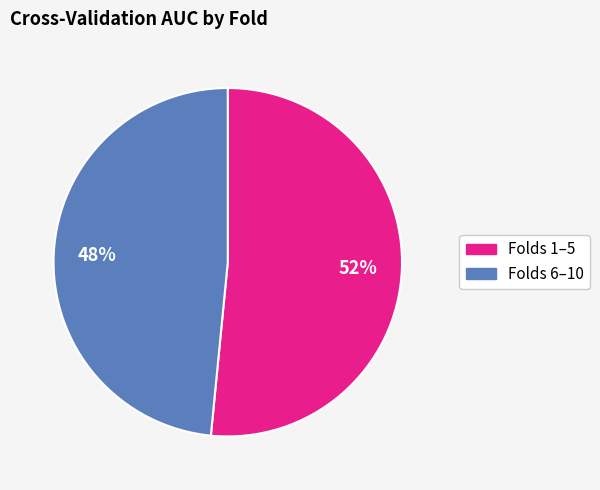

Does any single category account for the majority?

Yes